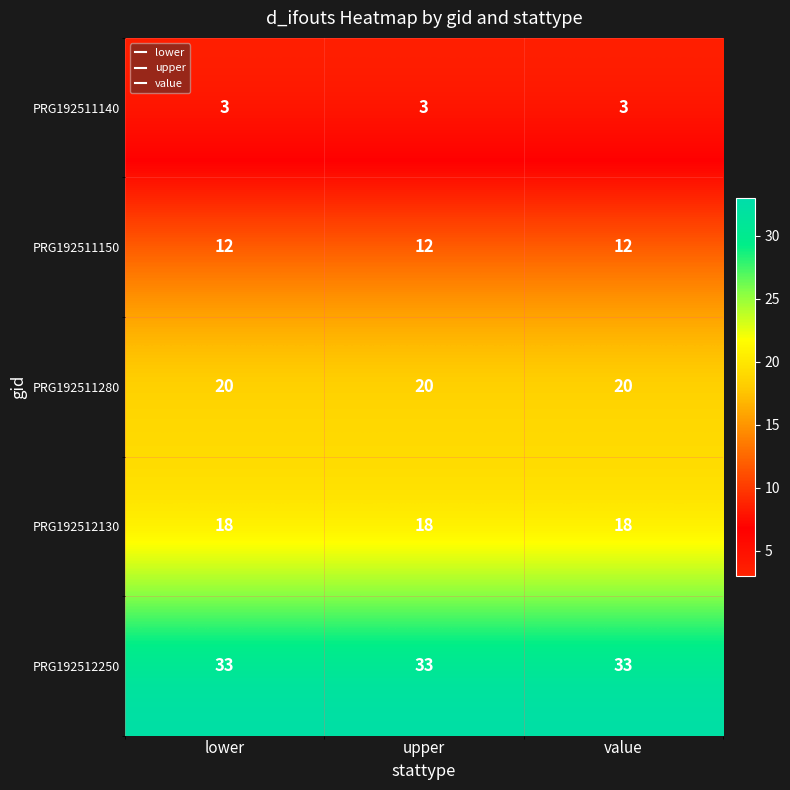

At how many categories does at least one series exceed 26?

3